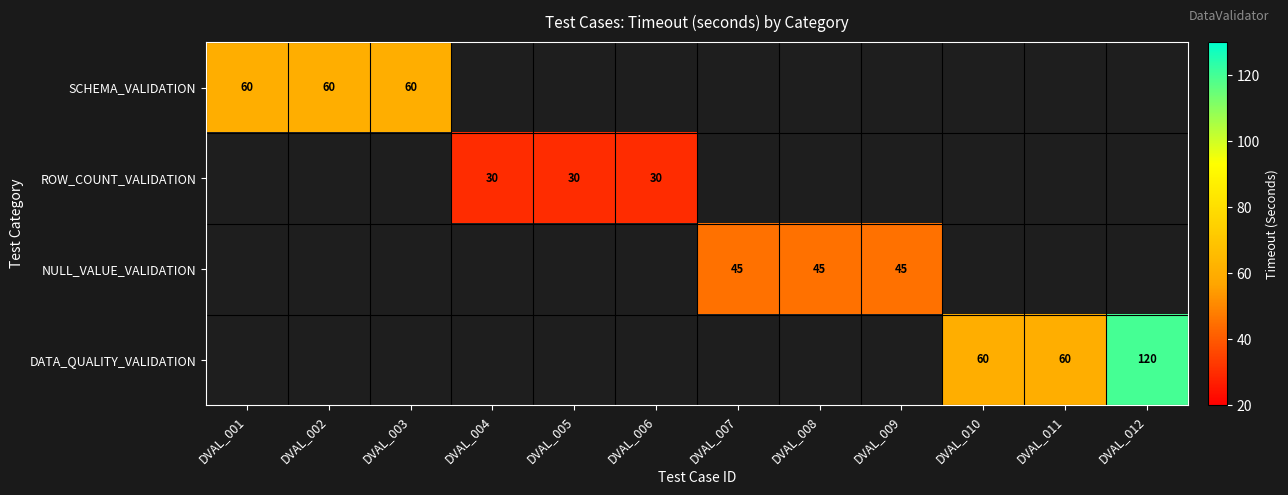

At how many categories does at least one series exceed 45?

6